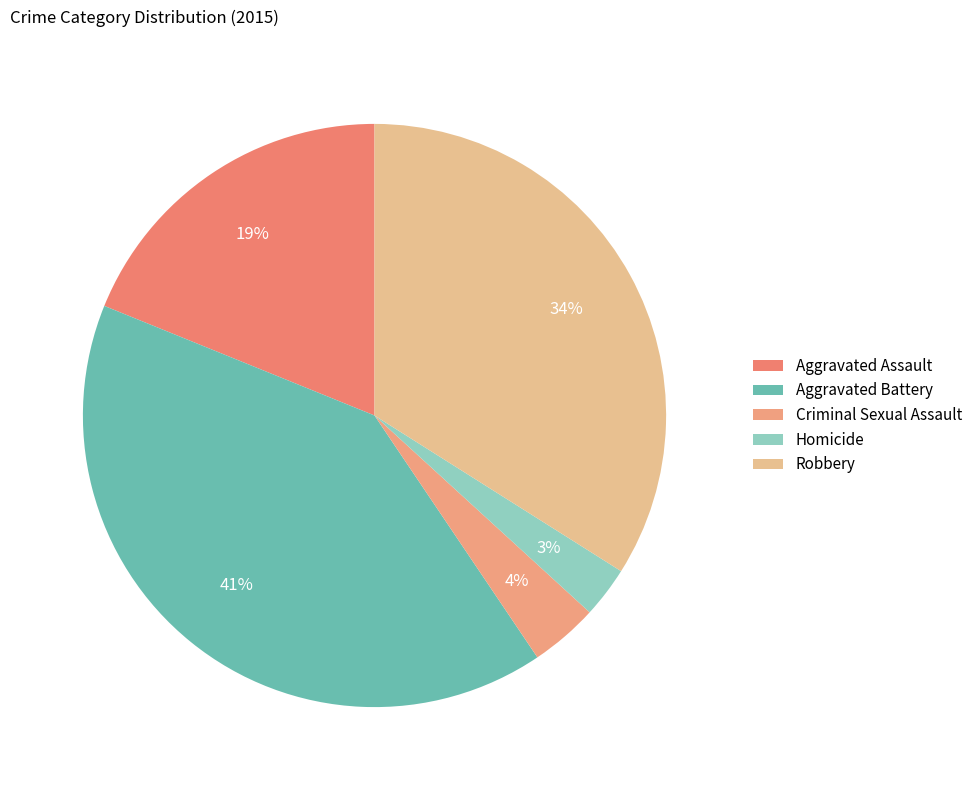

What percentage is the Robbery slice, to the nearest percent?

34%